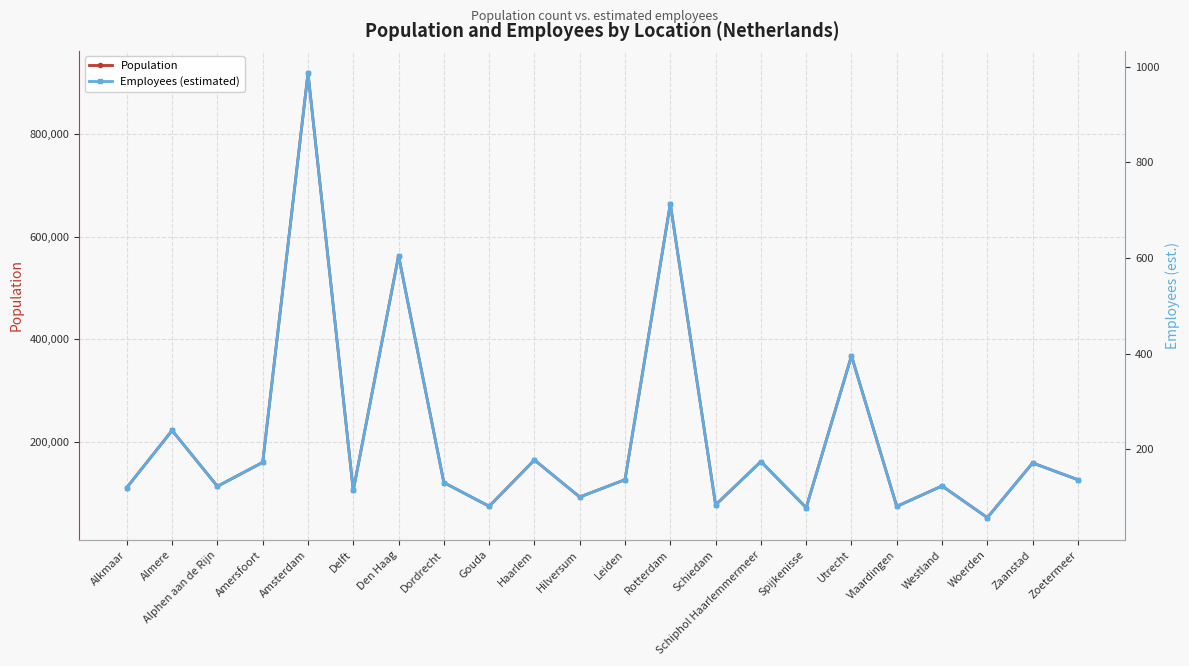

What is the maximum value for Population?

918117